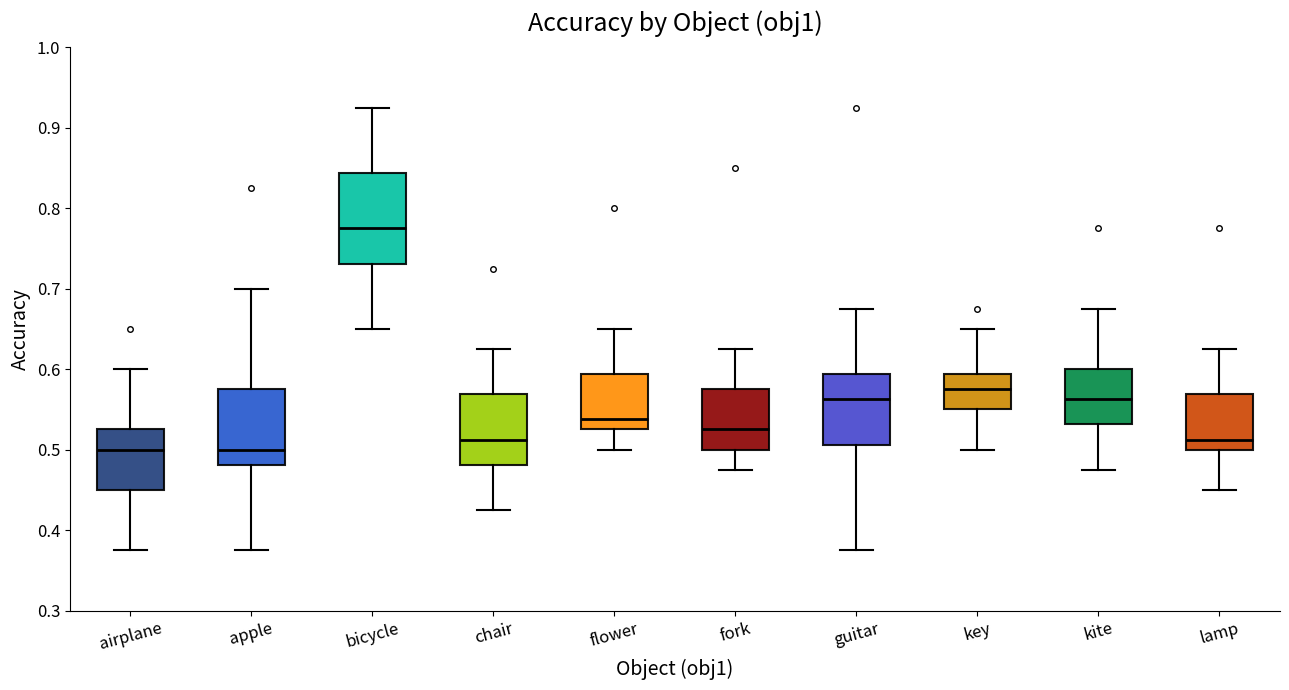

Comparing the boxes themselves (not the whiskers), which one is the tallest?

bicycle